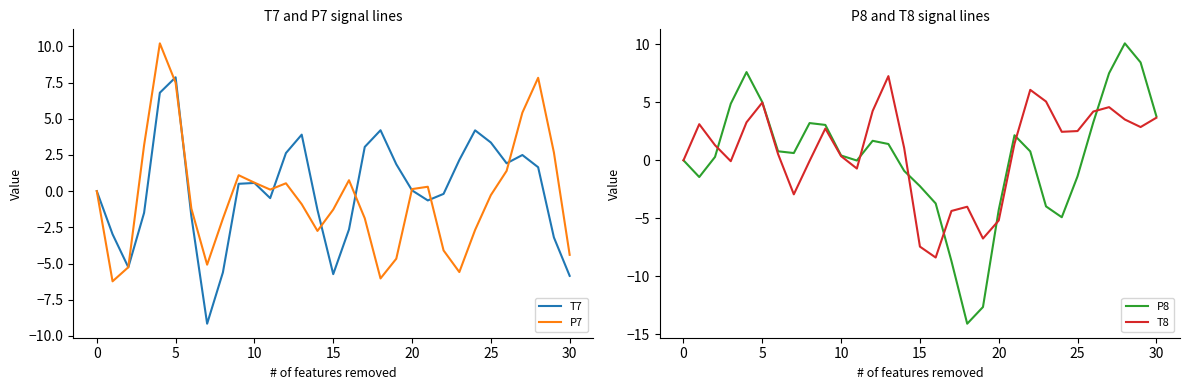

Is it true that T7 equals 4.5 at 5?

False